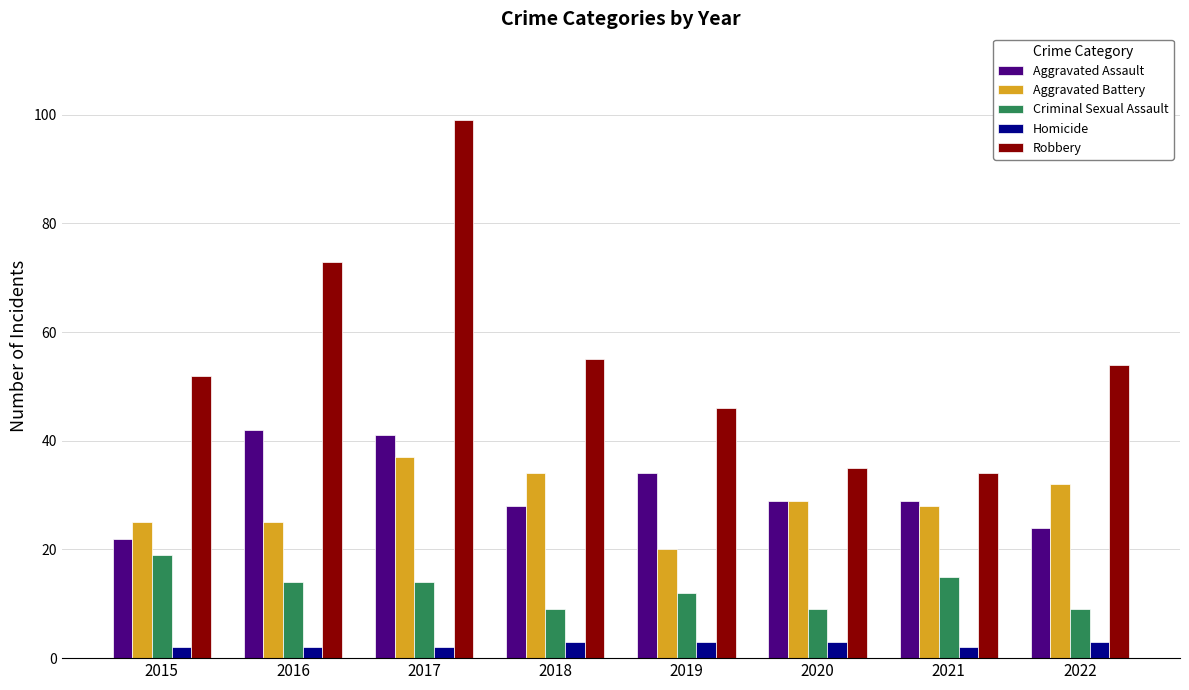

At which label does Robbery reach its peak?

2017